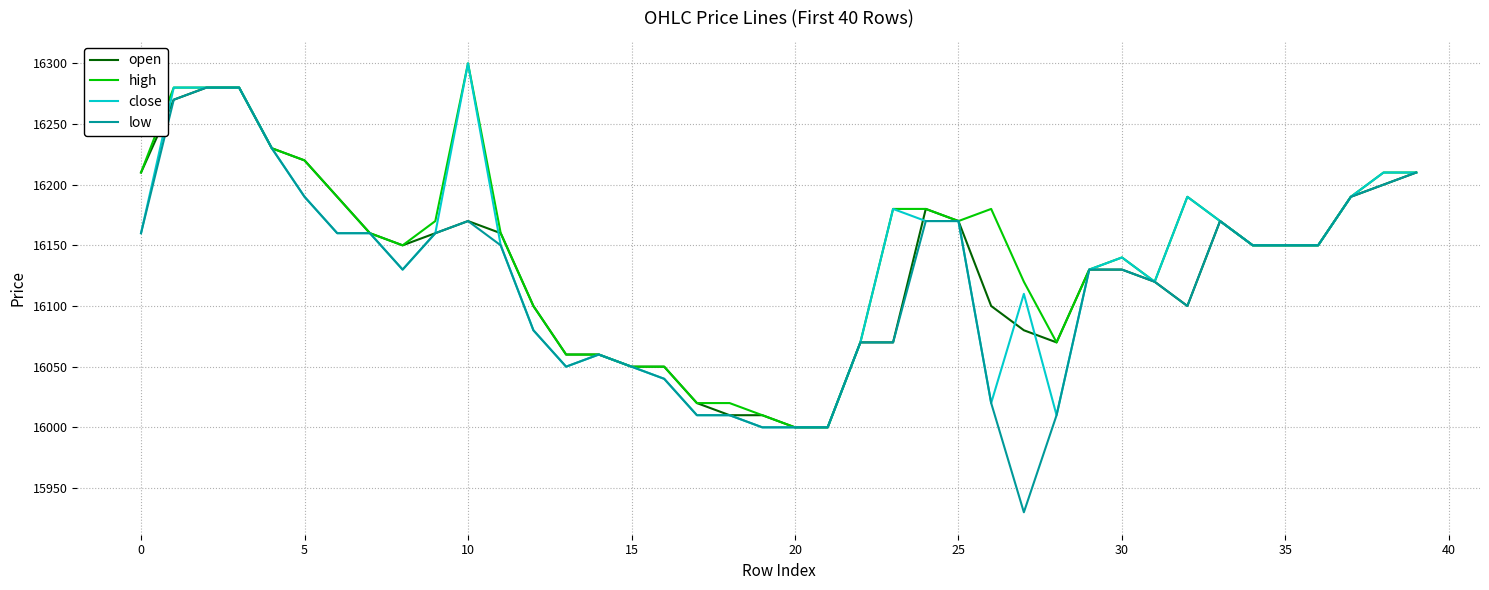

Which series has the largest range (max minus min)?

low